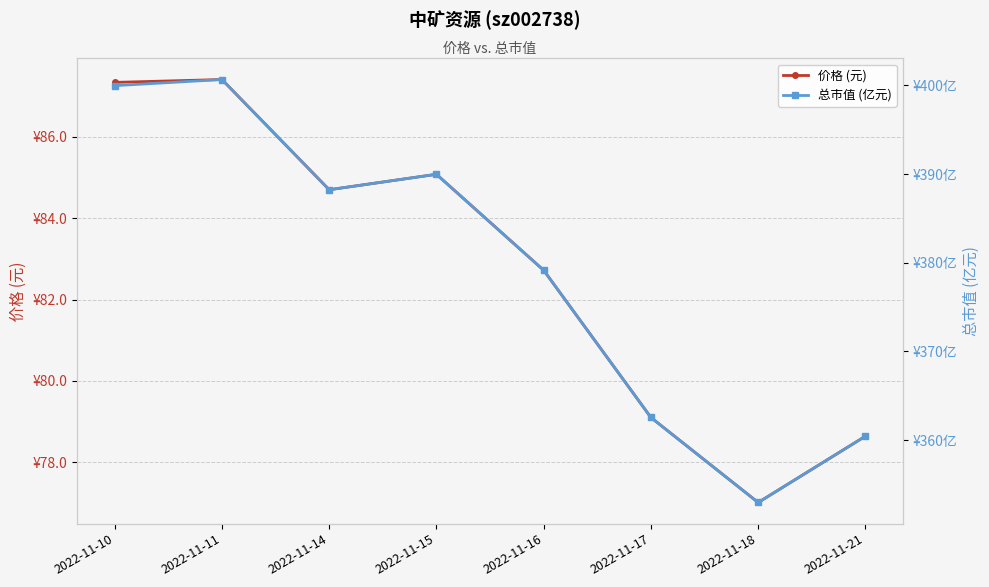

How many interior local valleys does the 总市值 (亿元) series have?

2